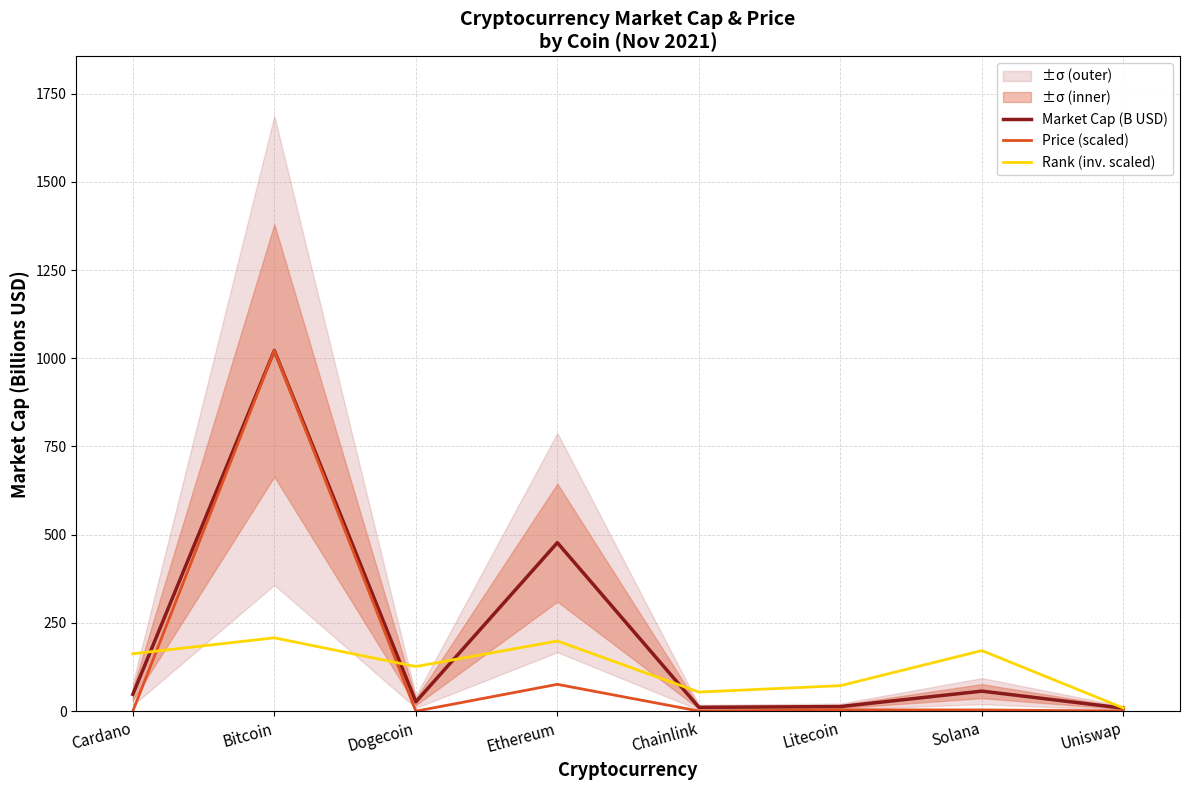

Rank the series at Uniswap from highest to lowest value.

Rank (inv. scaled), Market Cap (B USD), Price (scaled)